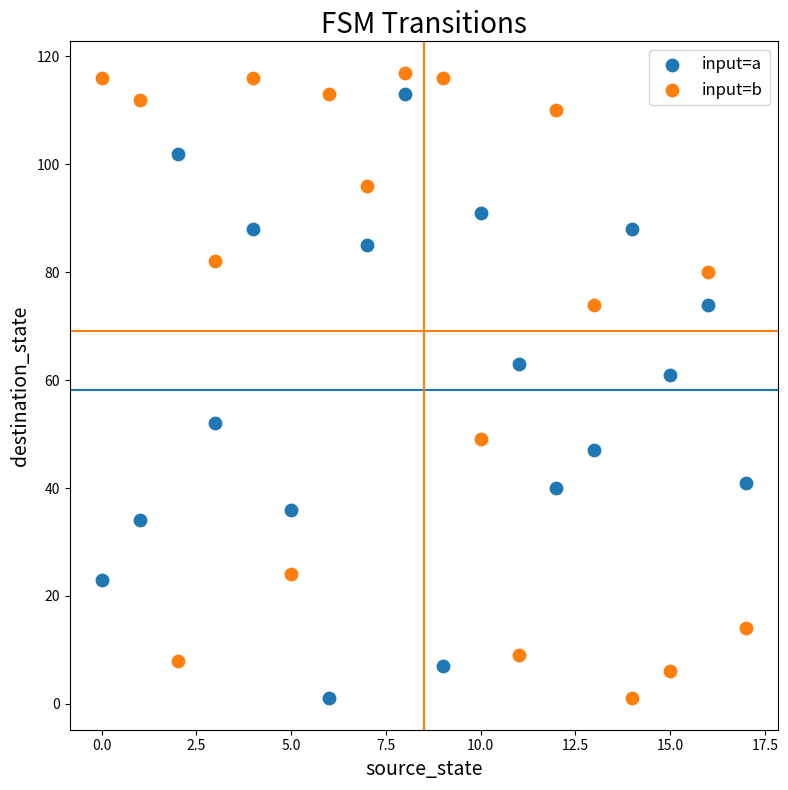

In the input=b series, what Y value is closest to 59?

49